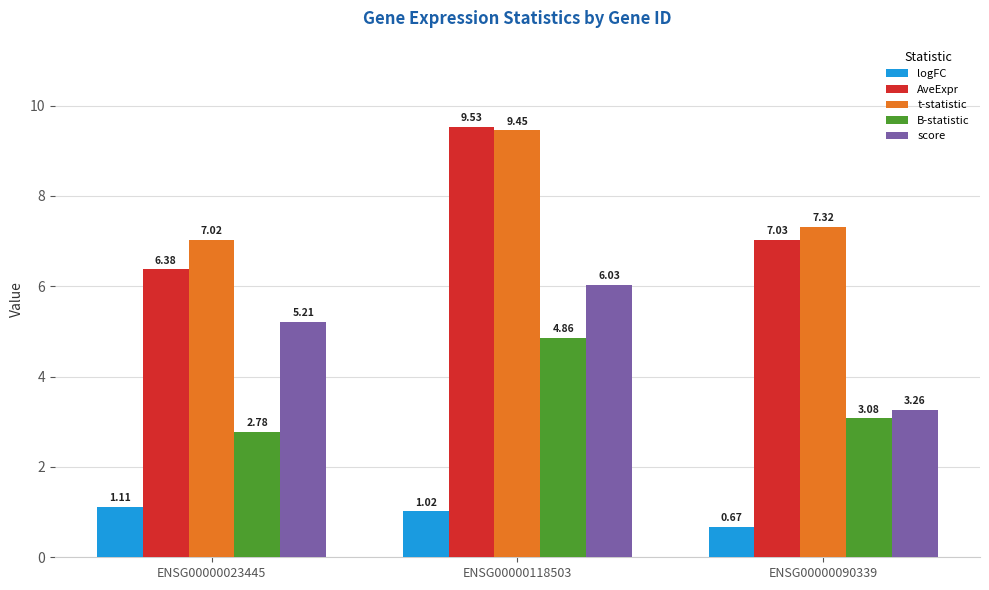

Which series has the largest total across all categories?

t-statistic